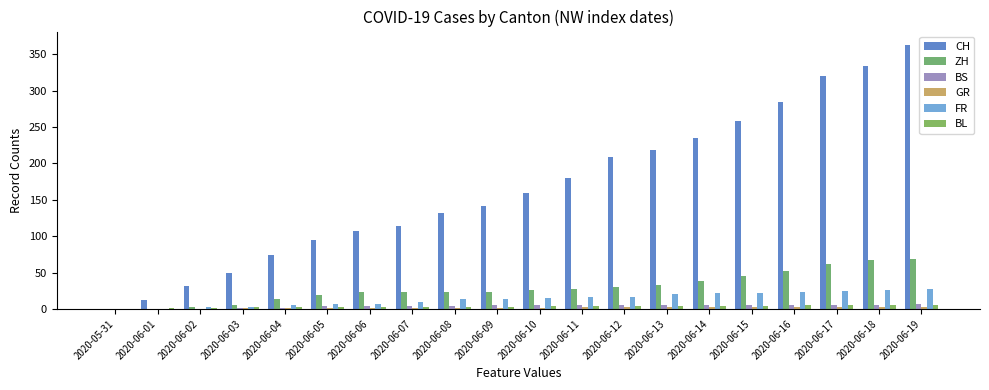

The BL series shows 3 at 2020-06-08. True or false?

True